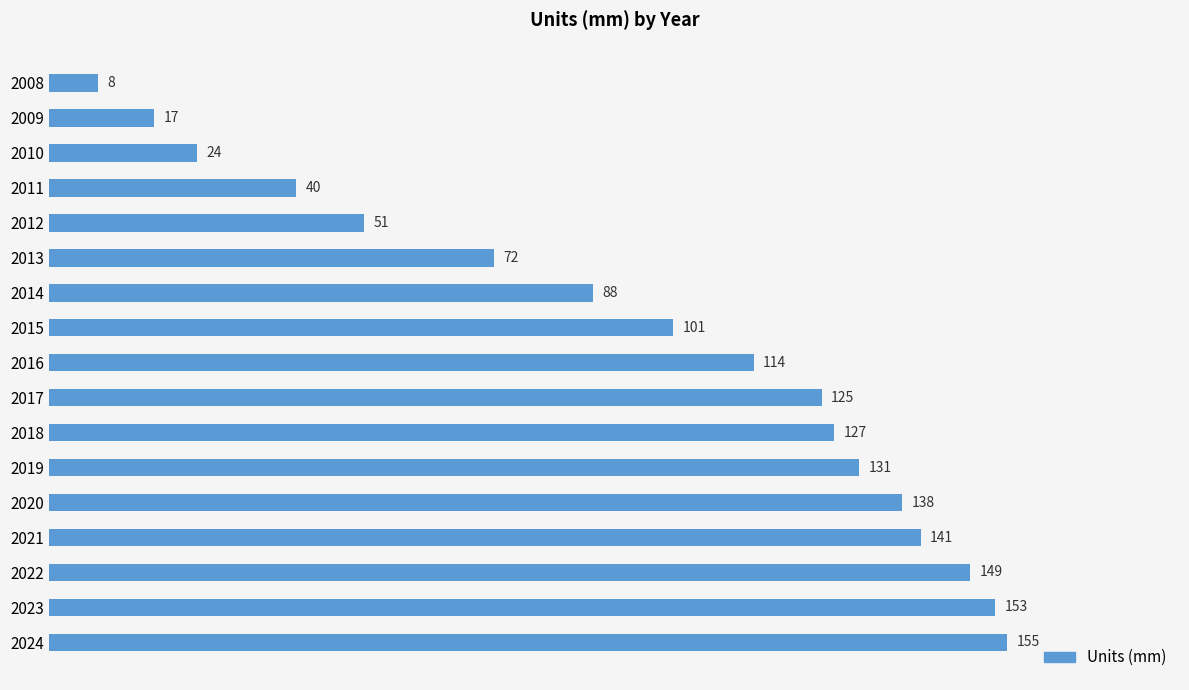

At which label is the value closest to 81?

2014